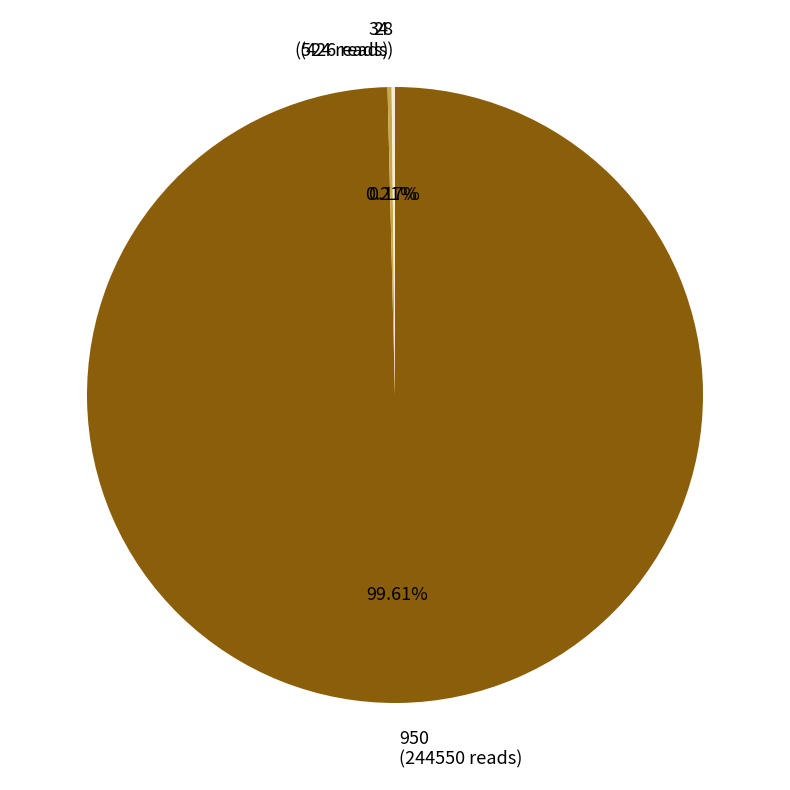

Is there any slice that represents more than half of the pie?

Yes